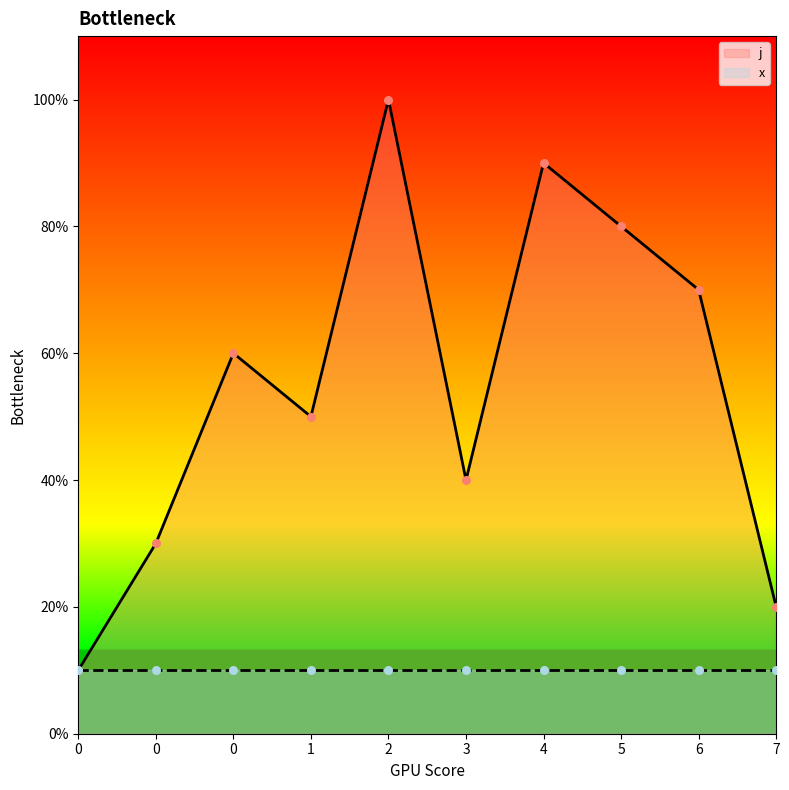

Between 0 and 3, which is larger?

3